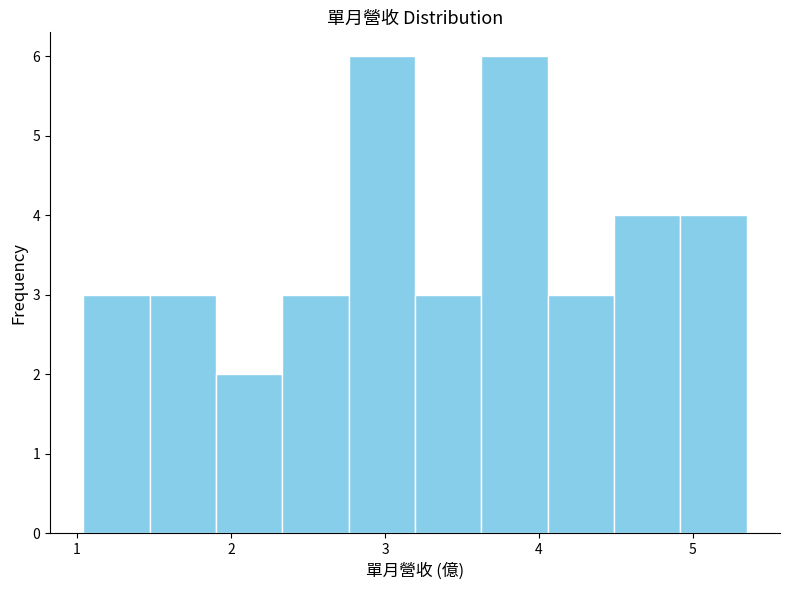

Reading left to right, list every bar in this chart as the range it spans on the x-axis followed by its height. Neither the bar edges nor the heights are printed on the chart, so give them approximately, as read against the axes.

1.0 to 1.5: 3
1.5 to 1.9: 3
1.9 to 2.3: 2
2.3 to 2.8: 3
2.8 to 3.2: 6
3.2 to 3.6: 3
3.6 to 4.1: 6
4.1 to 4.5: 3
4.5 to 4.9: 4
4.9 to 5.4: 4